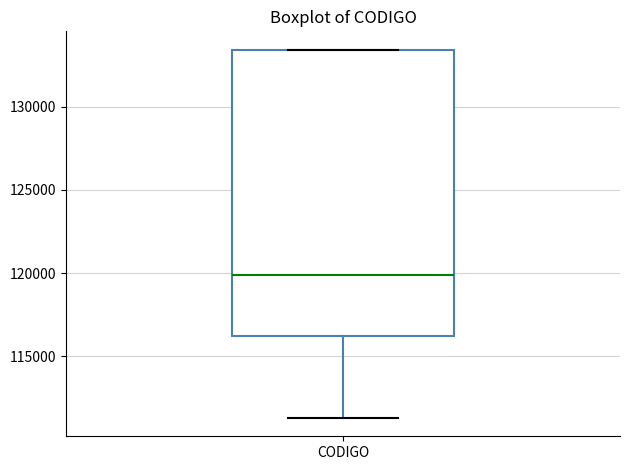

Where is the lower edge of the box for CODIGO on the y-axis? The values are not printed on the chart, so give them approximately, as read against the axis.

116000